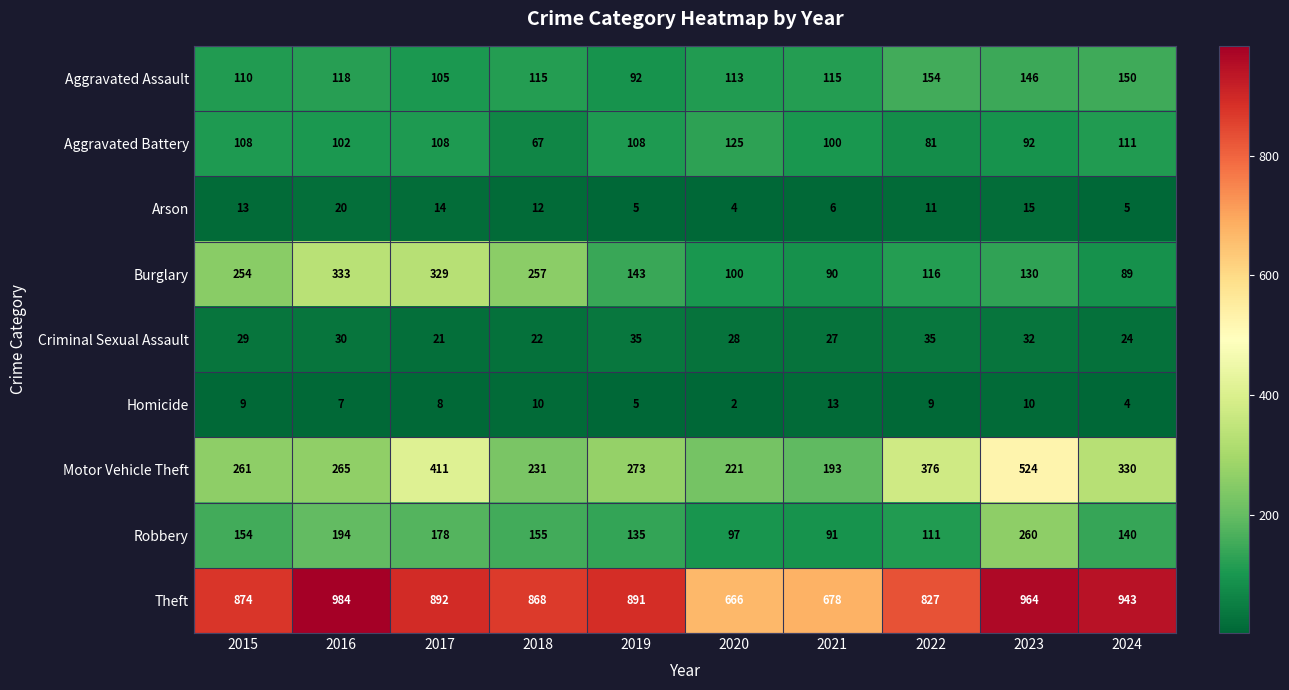

Count the number of data series in this chart.

9